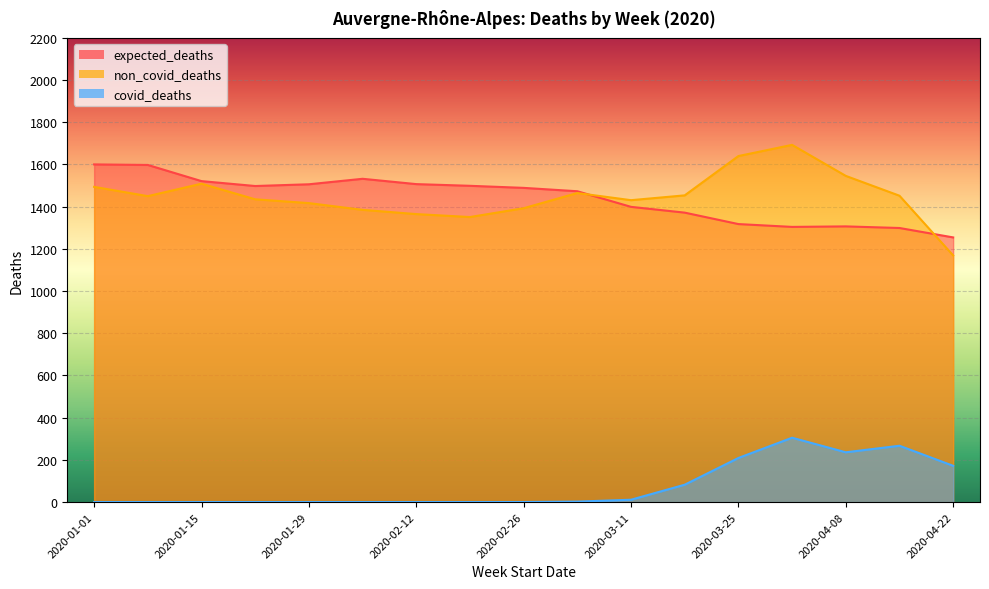

Reading left to right, transcribe all the data shown in this chart.

expected_deaths: 2020-01-01=1600.4	2020-01-08=1597.8	2020-01-15=1521.2	2020-01-22=1498.0	2020-01-29=1506.2	2020-02-05=1532.2	2020-02-12=1507.0	2020-02-19=1499.0	2020-02-26=1489.2	2020-03-04=1473.2	2020-03-11=1399.2	2020-03-18=1371.8	2020-03-25=1317.6	2020-04-01=1304.2	2020-04-08=1306.6	2020-04-15=1299.0	2020-04-22=1254.4
non_covid_deaths: 2020-01-01=1494.0	2020-01-08=1450.0	2020-01-15=1509.0	2020-01-22=1435.0	2020-01-29=1417.0	2020-02-05=1385.0	2020-02-12=1364.9	2020-02-19=1351.0	2020-02-26=1392.8	2020-03-04=1464.7	2020-03-11=1430.9	2020-03-18=1453.7	2020-03-25=1640.0	2020-04-01=1693.0	2020-04-08=1546.0	2020-04-15=1452.0	2020-04-22=1169.0
covid_deaths: 2020-01-01=0.0	2020-01-08=0.0	2020-01-15=0.0	2020-01-22=0.0	2020-01-29=0.0	2020-02-05=0.0	2020-02-12=0.1	2020-02-19=0.0	2020-02-26=0.2	2020-03-04=2.3	2020-03-11=11.1	2020-03-18=82.3	2020-03-25=209.0	2020-04-01=305.0	2020-04-08=236.0	2020-04-15=267.0	2020-04-22=172.0